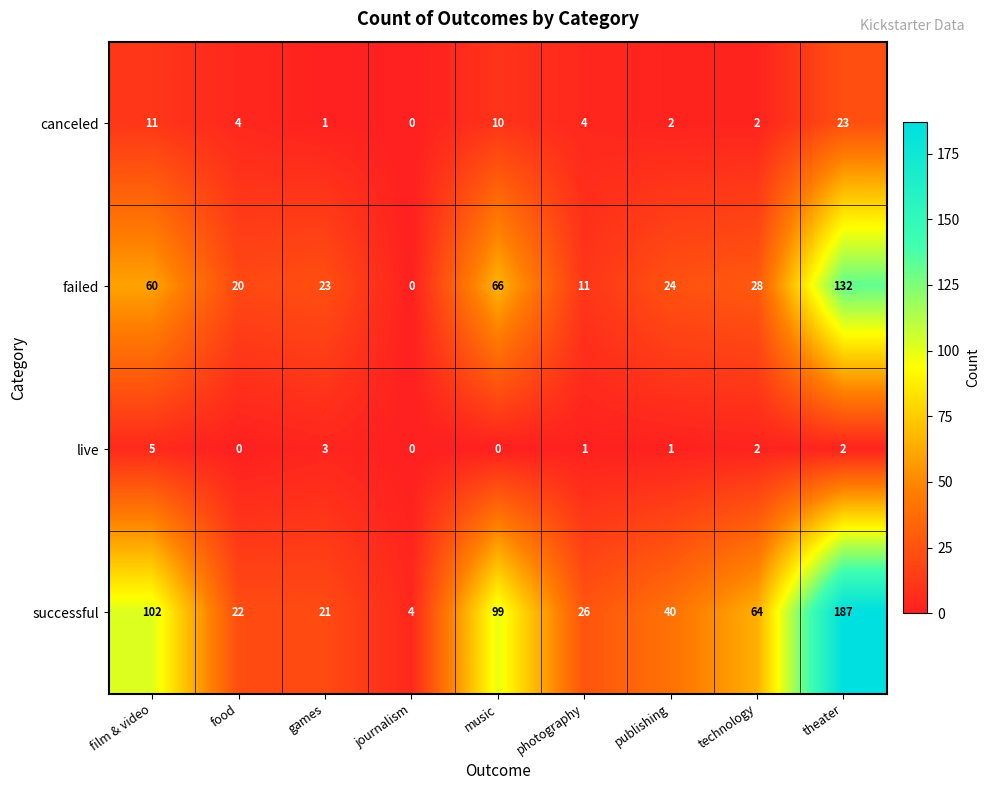

Is it true that successful equals 26 at photography?

True